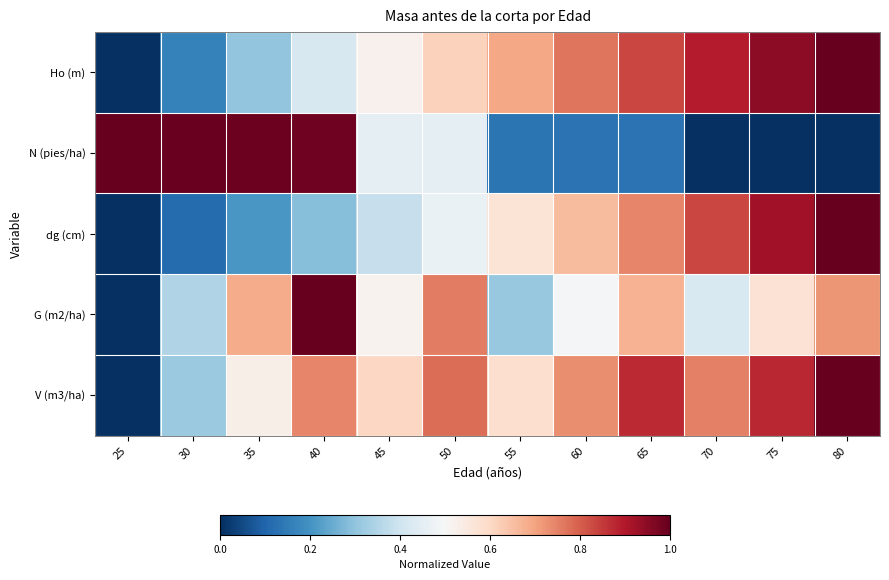

Reading right to left, extract all data points from this chart.

Ho (m): 80=1.0	75=0.9	70=0.9	65=0.8	60=0.8	55=0.7	50=0.6	45=0.5	40=0.4	35=0.3	30=0.2	25=0.0
N (pies/ha): 80=0.0	75=0.0	70=0.0	65=0.1	60=0.1	55=0.1	50=0.5	45=0.5	40=1.0	35=1.0	30=1.0	25=1.0
dg (cm): 80=1.0	75=0.9	70=0.8	65=0.7	60=0.7	55=0.6	50=0.5	45=0.4	40=0.3	35=0.2	30=0.1	25=0.0
G (m2/ha): 80=0.7	75=0.6	70=0.4	65=0.7	60=0.5	55=0.3	50=0.8	45=0.5	40=1.0	35=0.7	30=0.3	25=0.0
V (m3/ha): 80=1.0	75=0.9	70=0.8	65=0.9	60=0.7	55=0.6	50=0.8	45=0.6	40=0.7	35=0.5	30=0.3	25=0.0